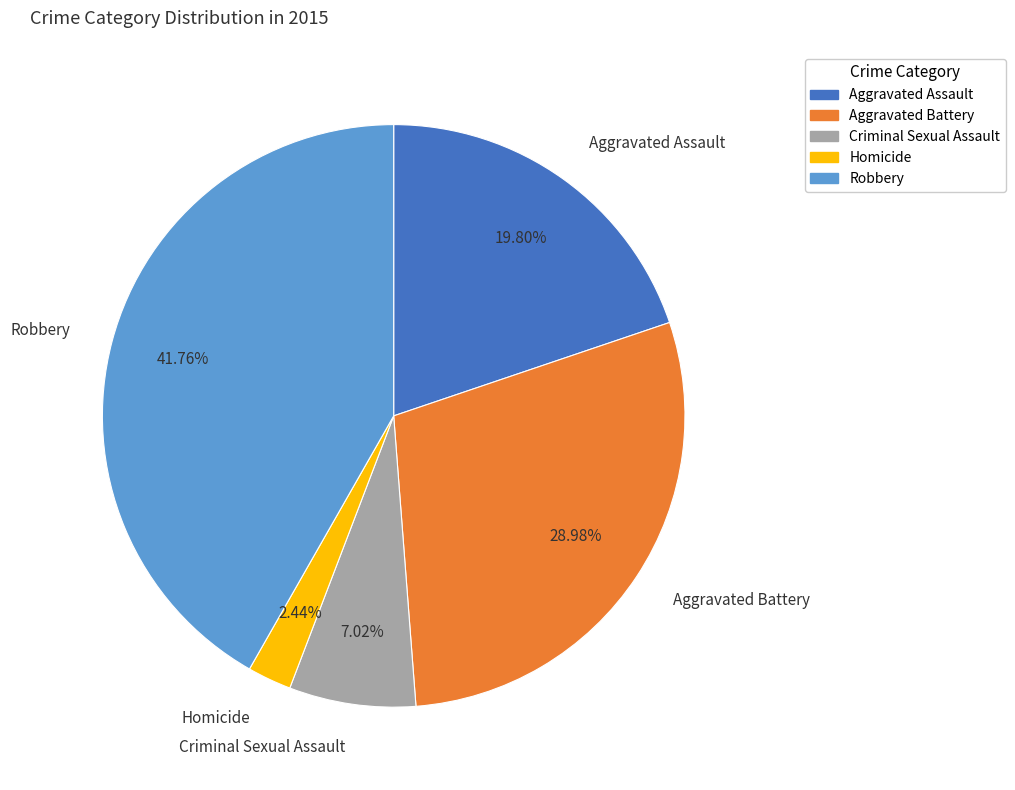

To the nearest percent, what is the difference between the Aggravated Assault and Criminal Sexual Assault slice percentages?

13%